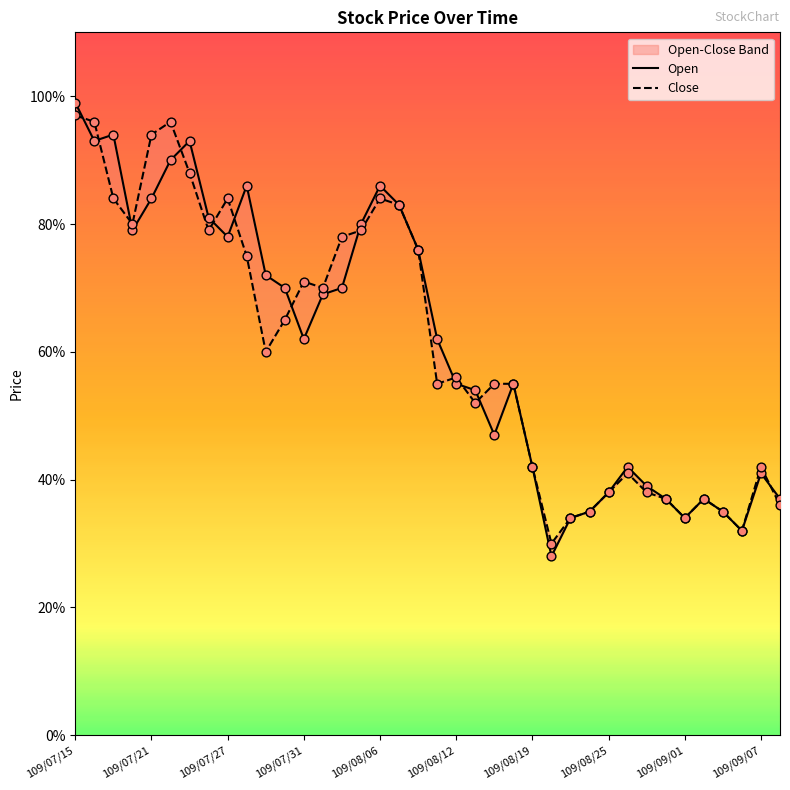

What is the total value across all series at 19?

1.2